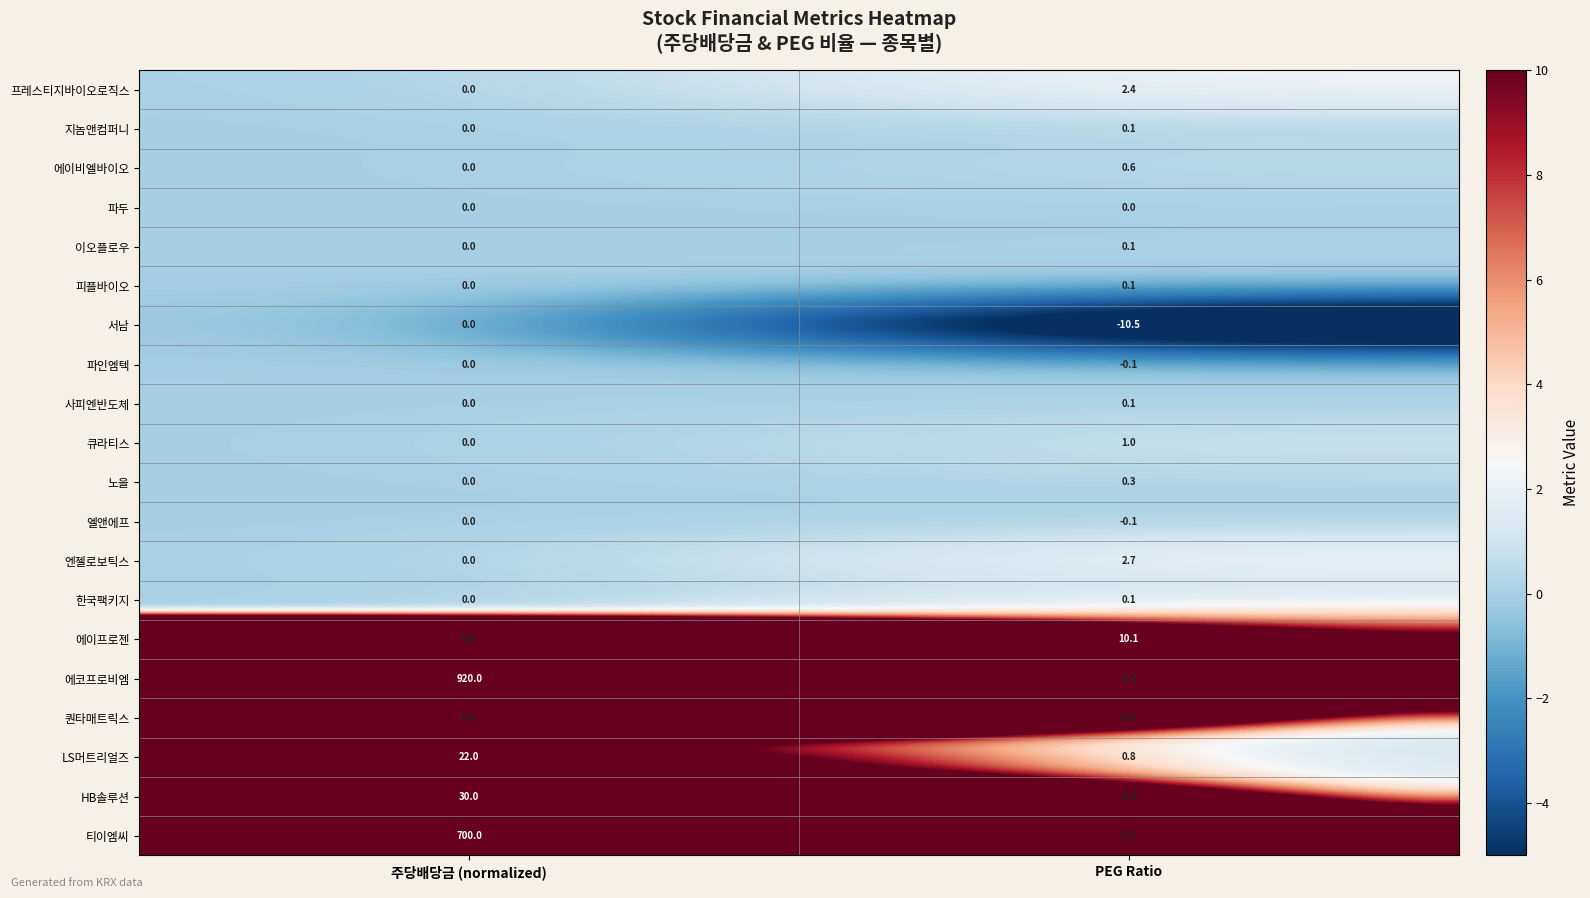

List the labels in order of 엔젤로보틱스 value, largest first.

PEG Ratio, 주당배당금 (normalized)